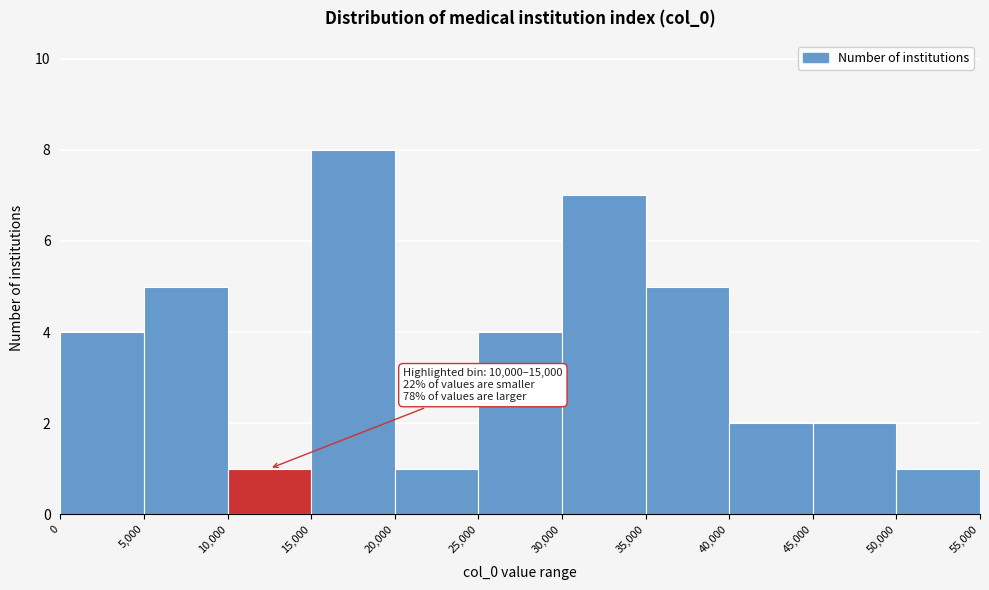

Which range on the x-axis has the tallest bar?

15,000 to 20,000